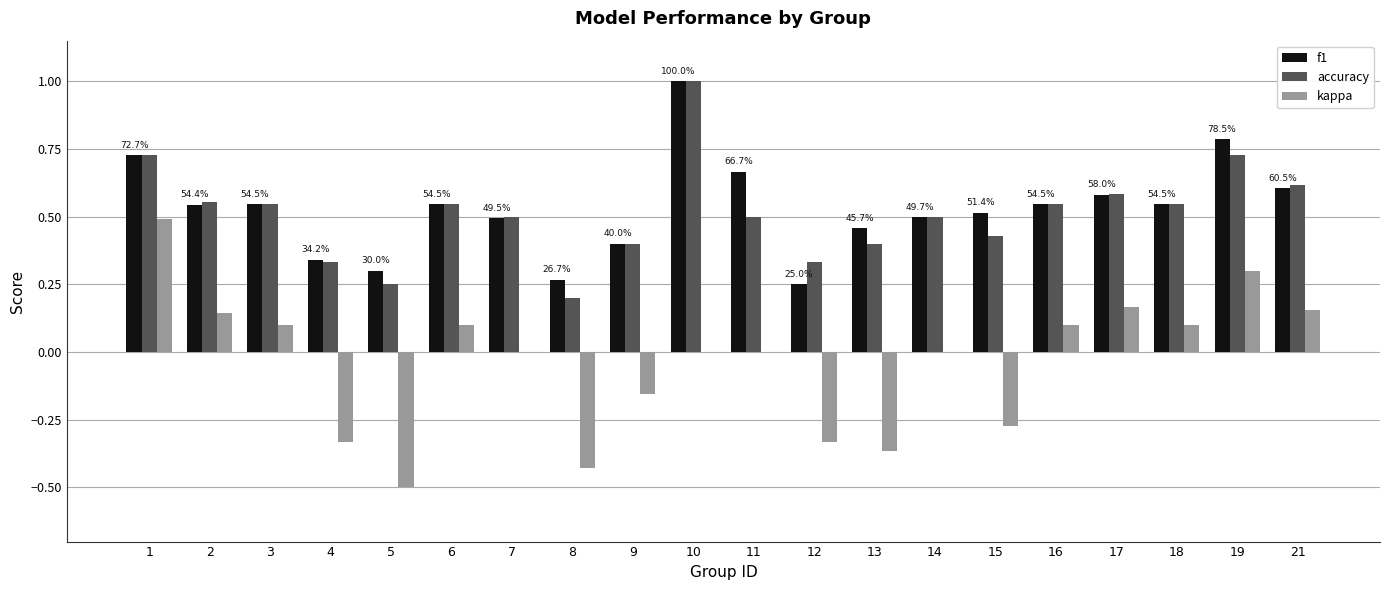

The value of accuracy at 19 is 1.1. True or false?

False